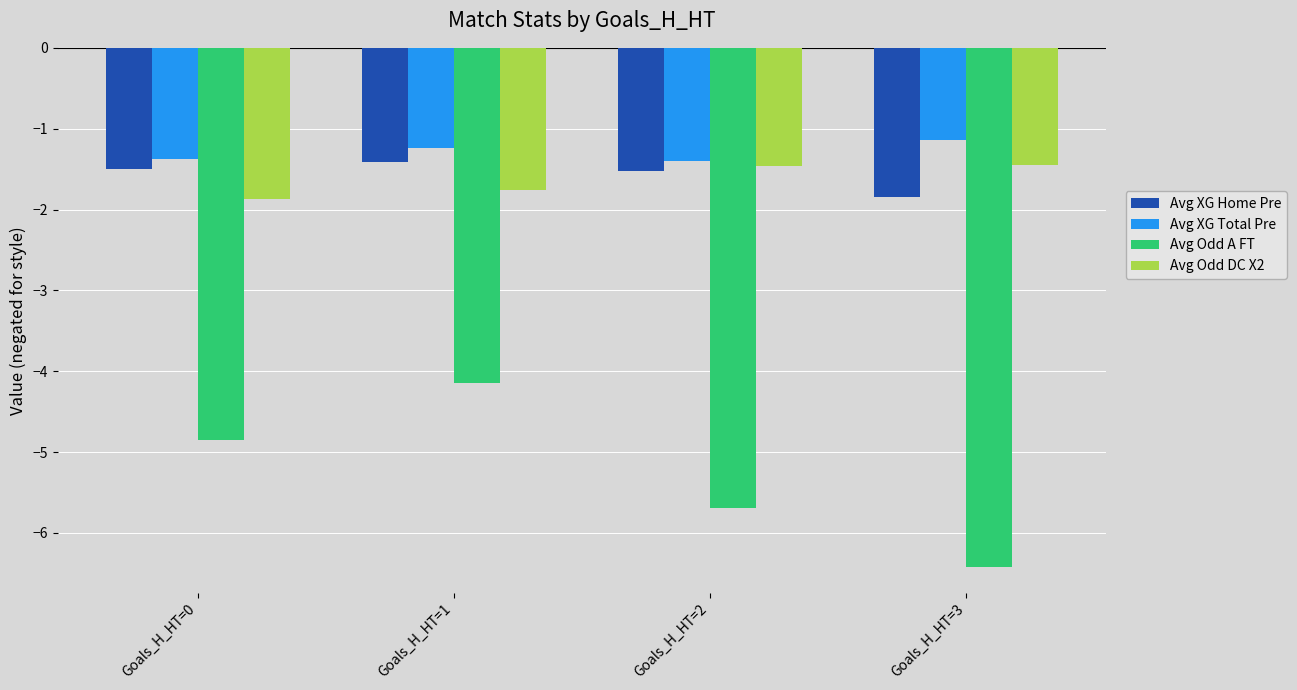

How many categories are shown in the chart?

4